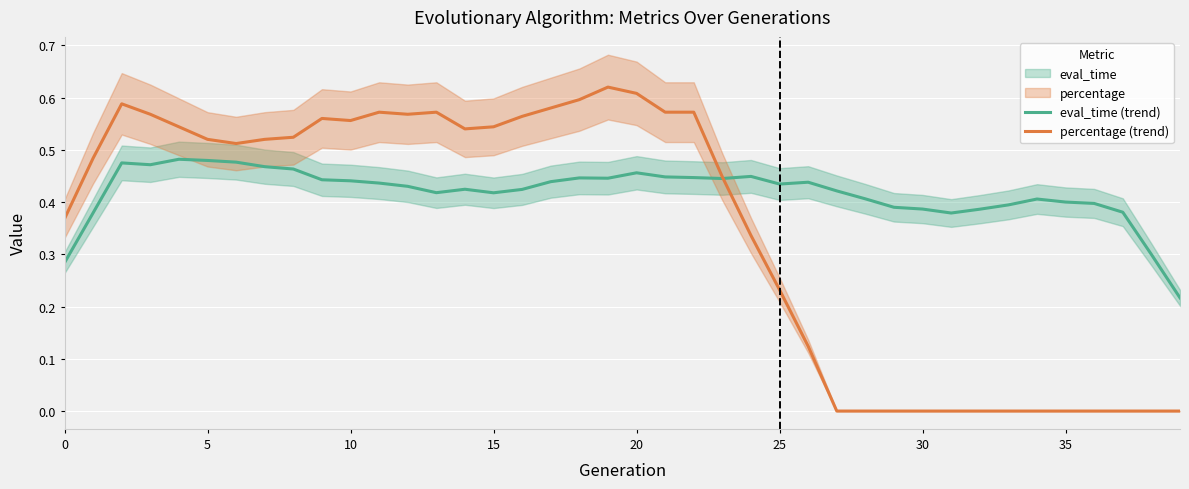

Is this an area chart (filled region under the line)?

No